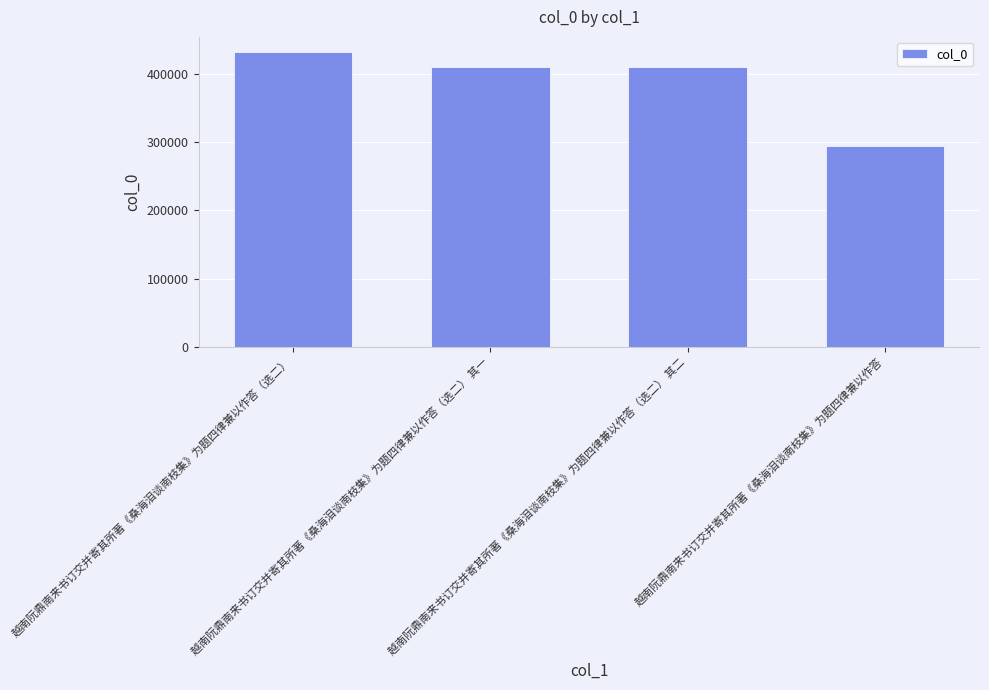

Are the bars grouped side by side (vs. stacked)?

No